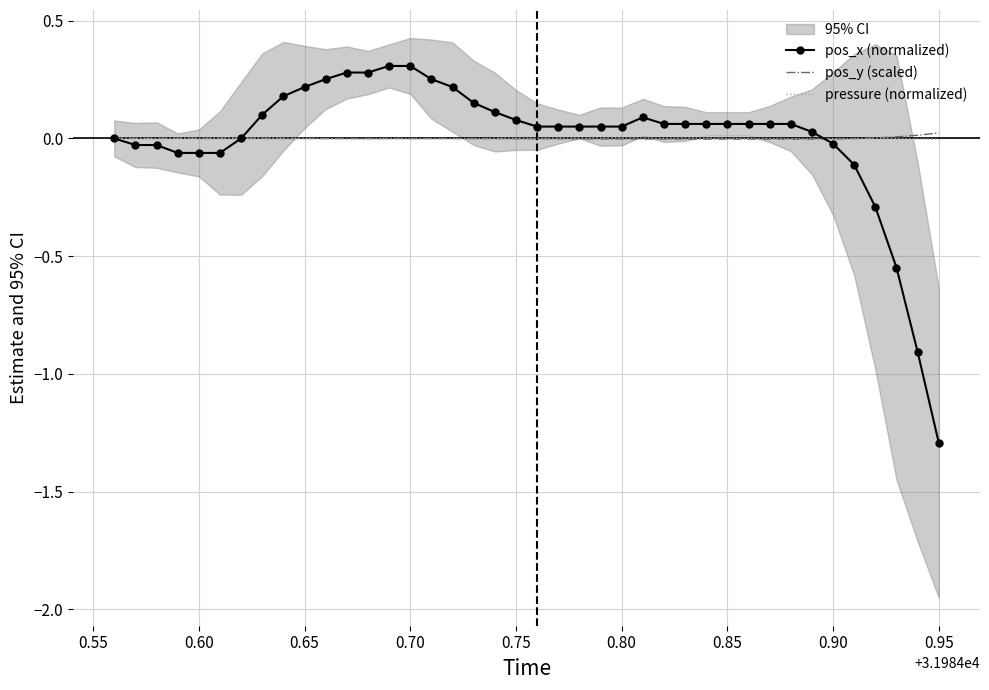

What is the minimum value for pos_x (normalized)?

-1.3